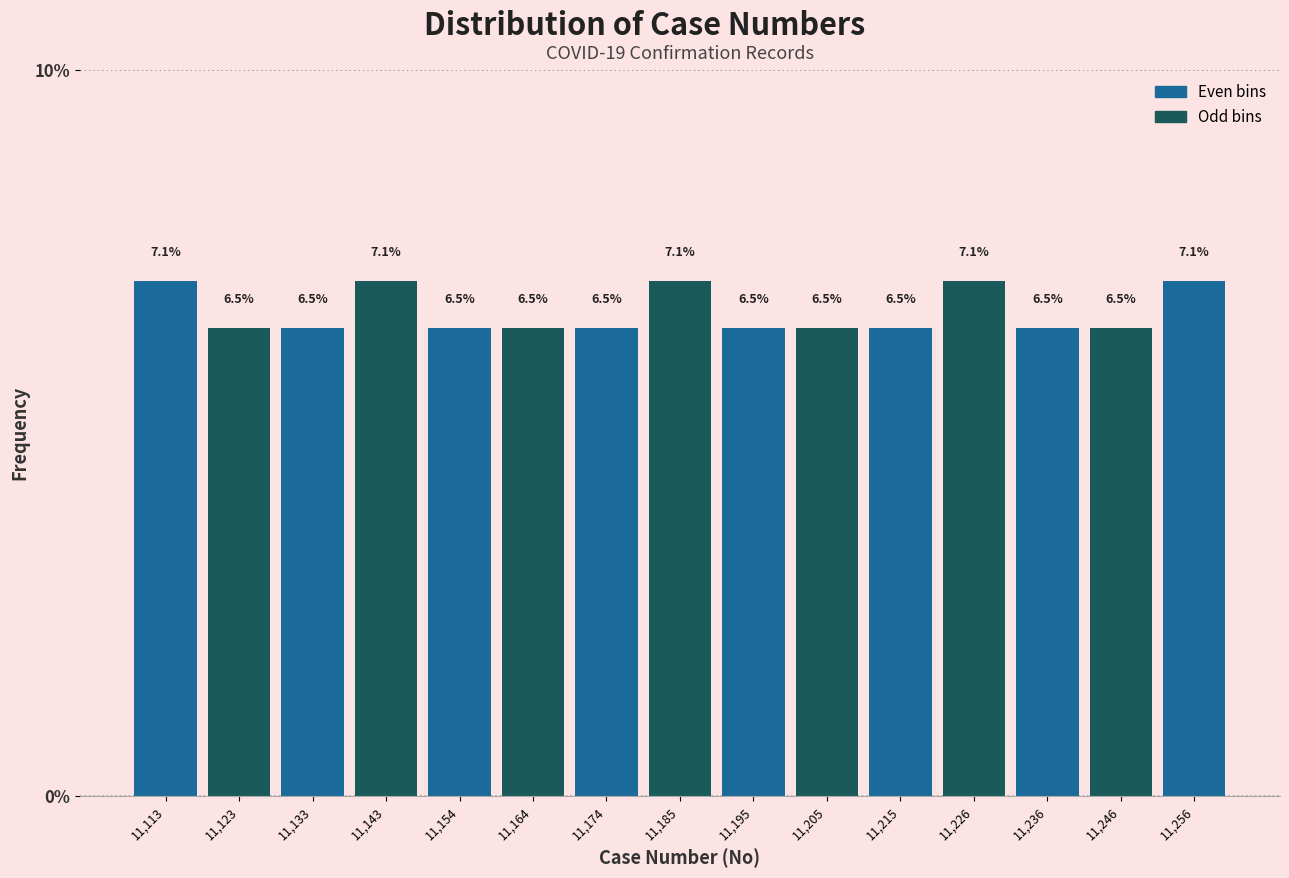

Reading left to right, list every bar in this chart as the range it spans on the x-axis followed by its height. The bar edges are not printed on the chart, so give them approximately, as read against the axis.

11108 to 11118: 7.1
11118 to 11128: 6.5
11128 to 11138: 6.5
11138 to 11150: 7.1
11150 to 11160: 6.5
11160 to 11170: 6.5
11170 to 11180: 6.5
11180 to 11190: 7.1
11190 to 11200: 6.5
11200 to 11210: 6.5
11210 to 11220: 6.5
11220 to 11232: 7.1
11232 to 11242: 6.5
11242 to 11252: 6.5
11252 to 11262: 7.1